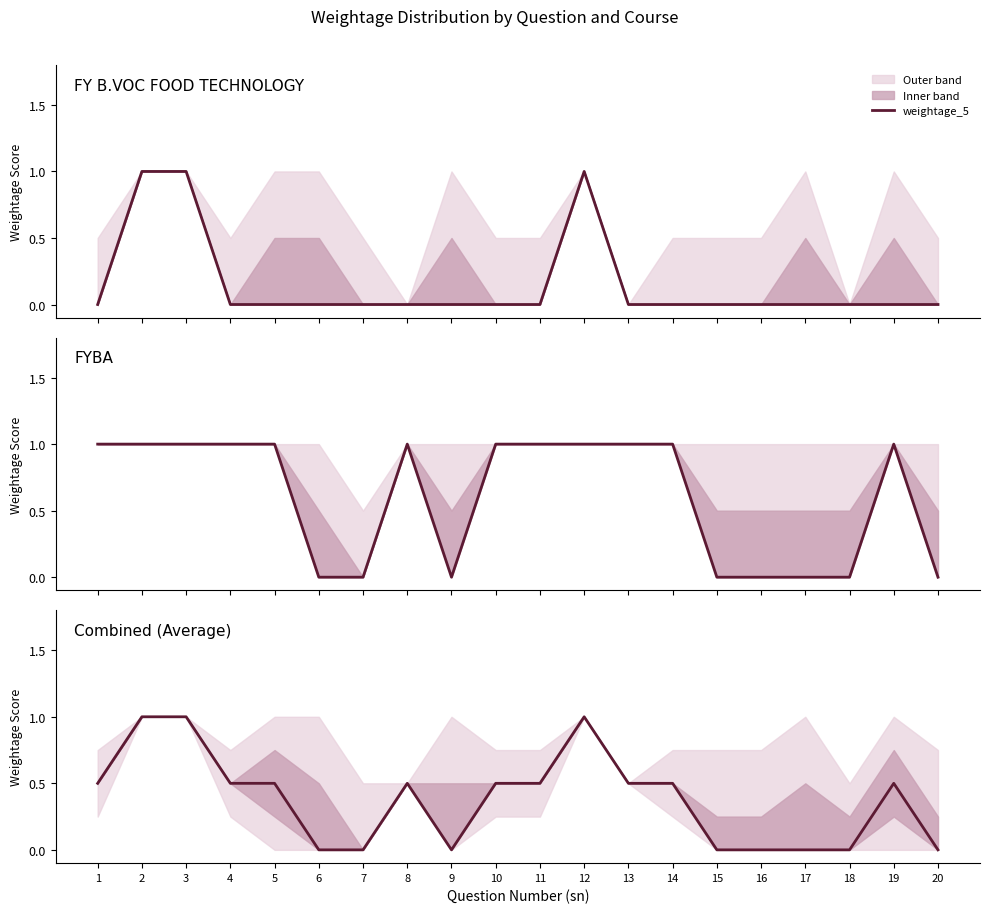

Where is the data nearest to the value 0?

6